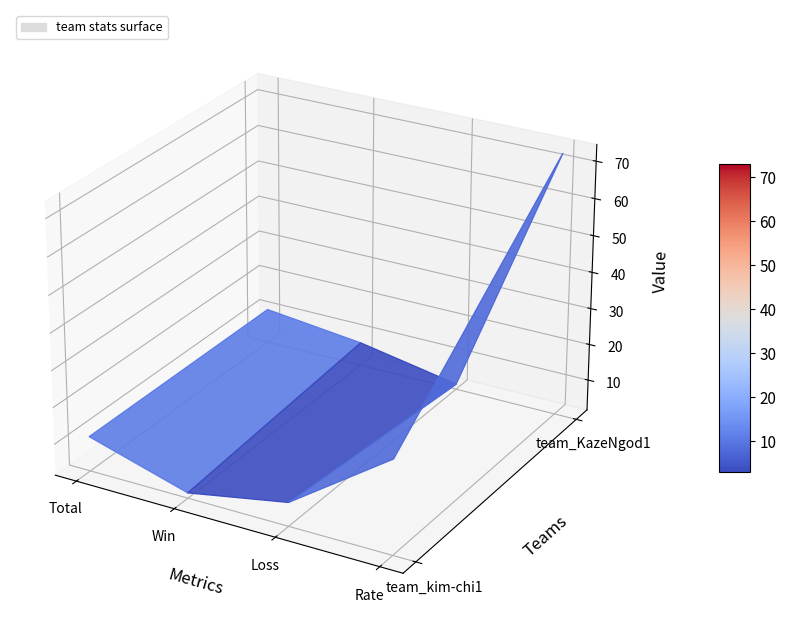

What is the sum of the team_KazeNgod1 values at Rate and Total?

84